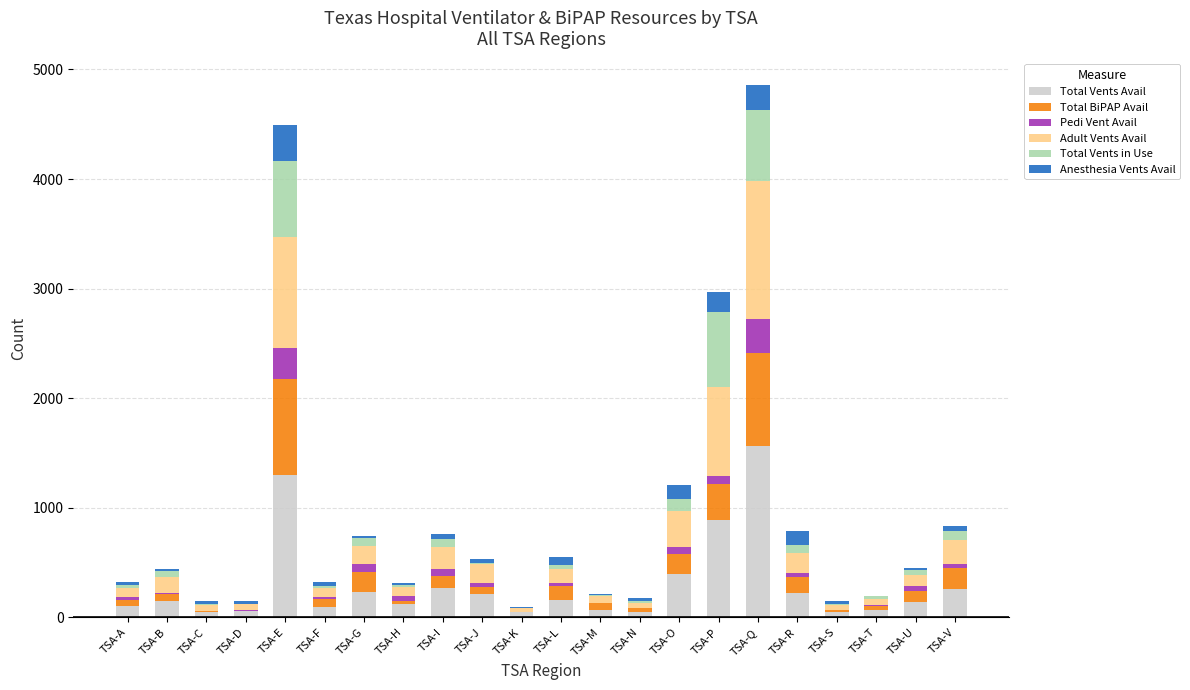

What is the maximum value for Total Vents Avail?

1562